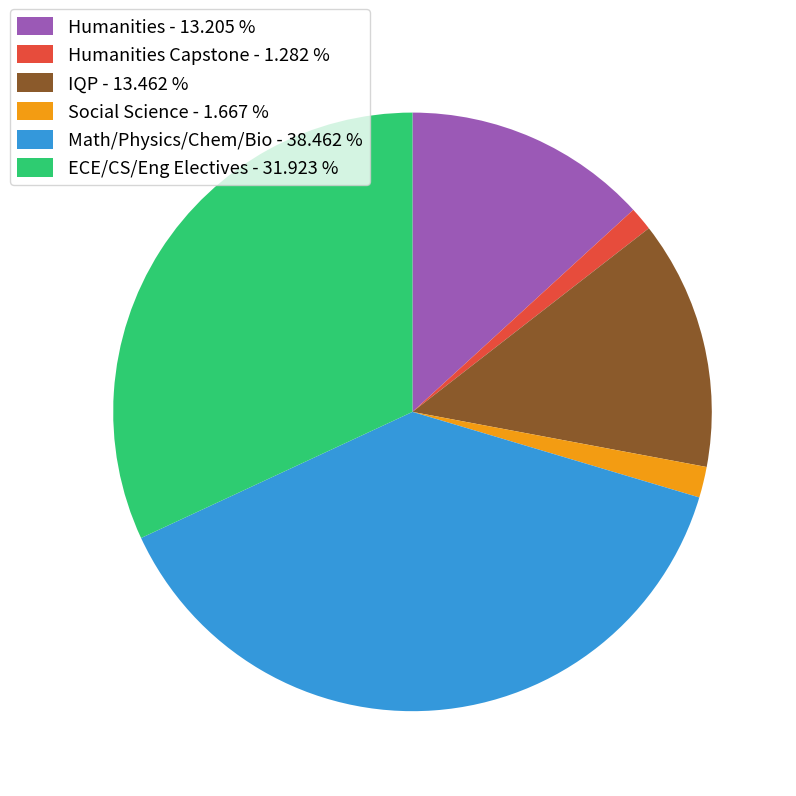

Combined, do Math/Physics/Chem/Bio - 38.462 % and ECE/CS/Eng Electives - 31.923 % account for over 50%?

Yes